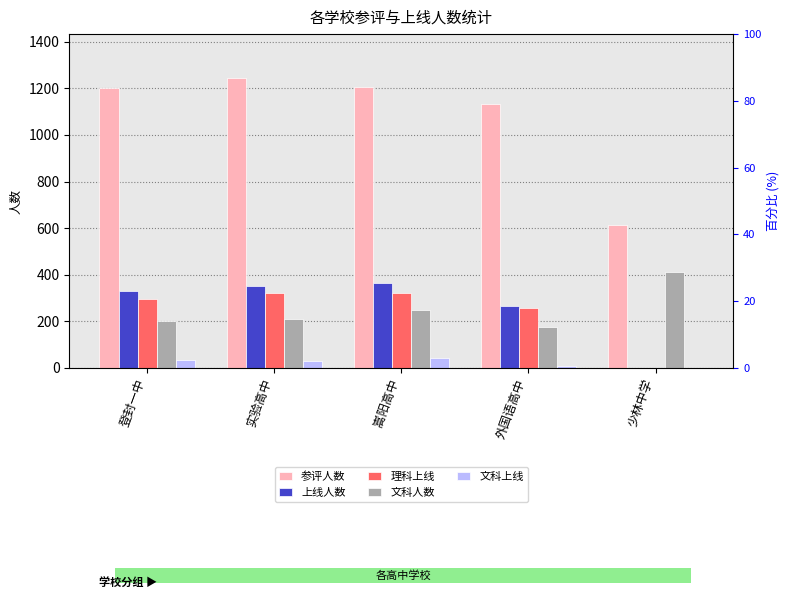

Is it true that 文科人数 equals 261 at 登封一中?

False